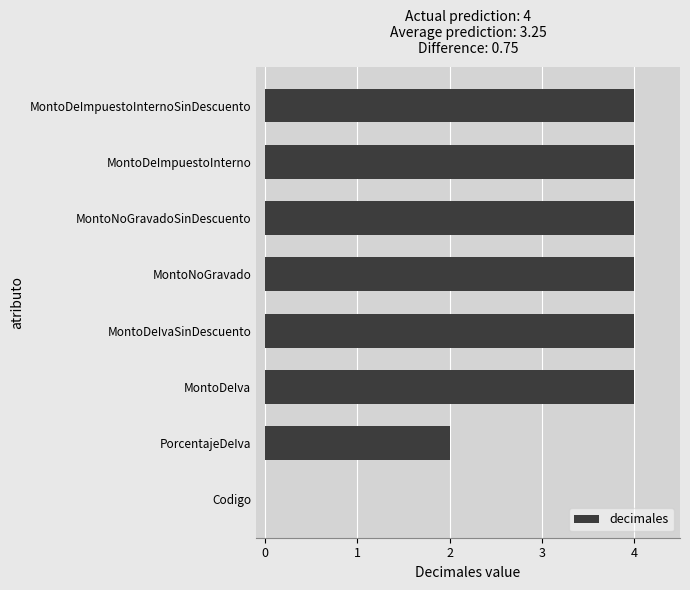

Is it true that the value at MontoDeImpuestoInterno is 4?

True